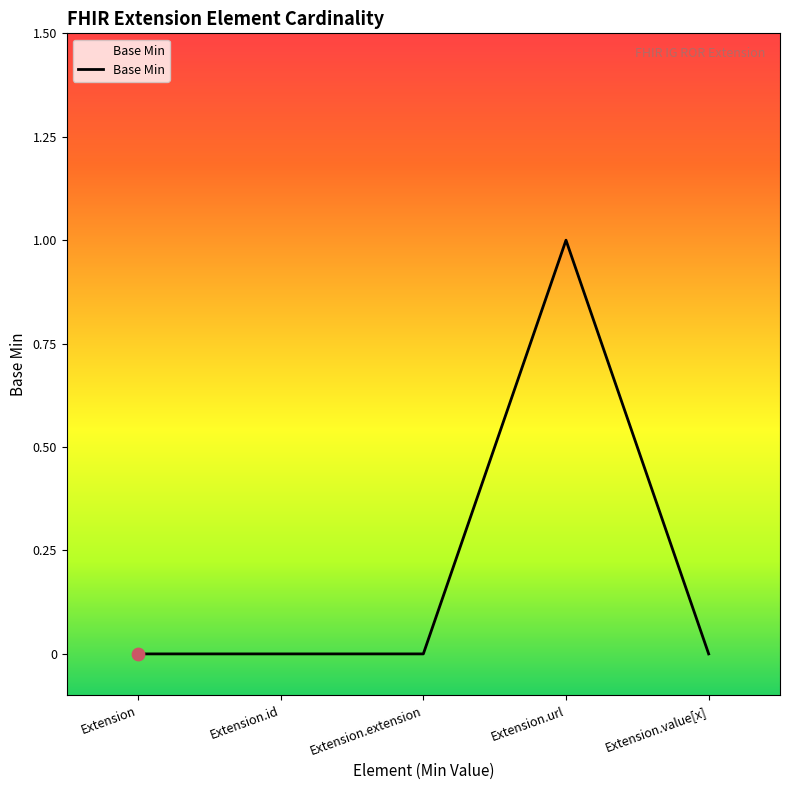

What is the change in value from Extension.extension to Extension.url?

+1